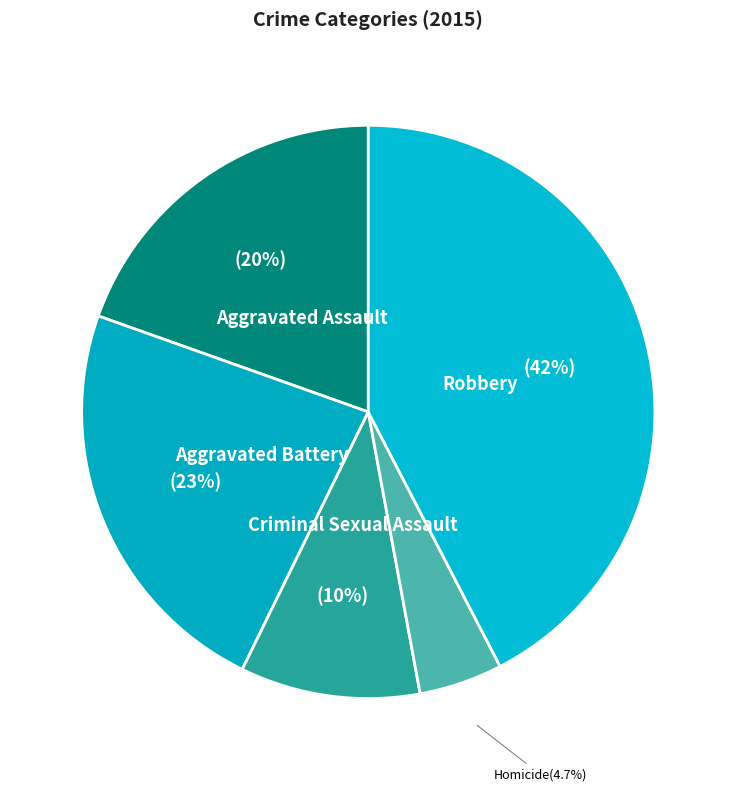

What is the smallest slice in the pie chart?

Homicide